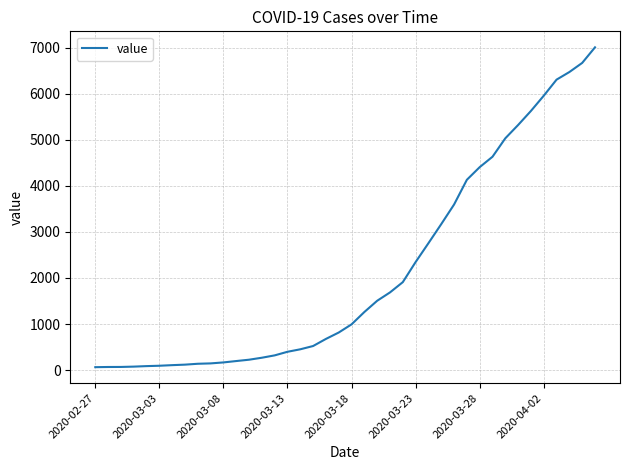

What is the difference between the maximum and minimum values?

6940